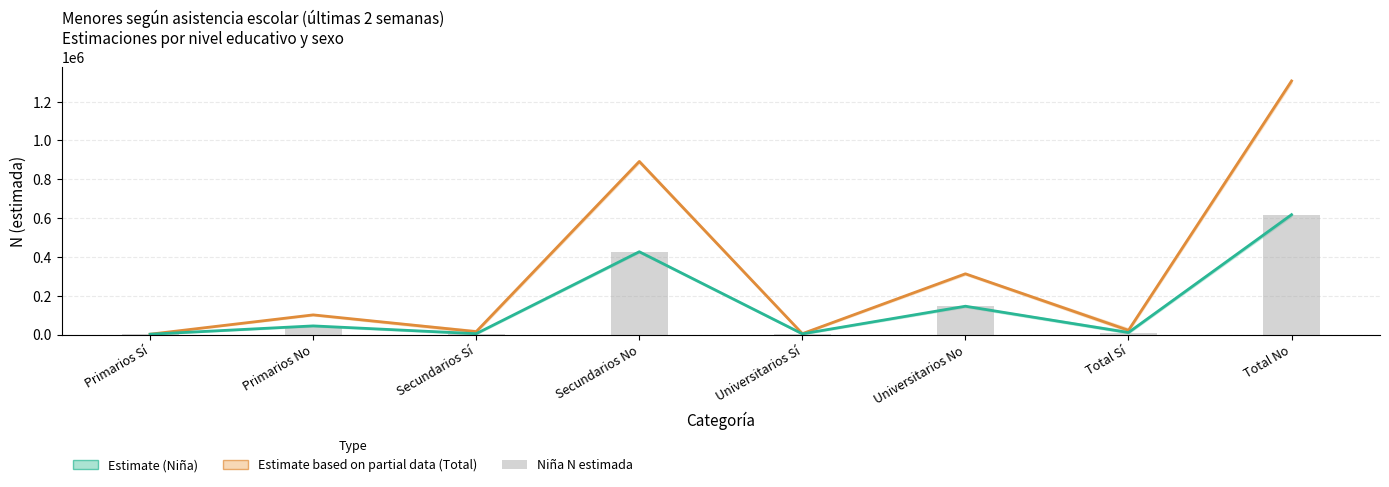

How many data points in Niña N estimada (bars) are less than 44747?

4